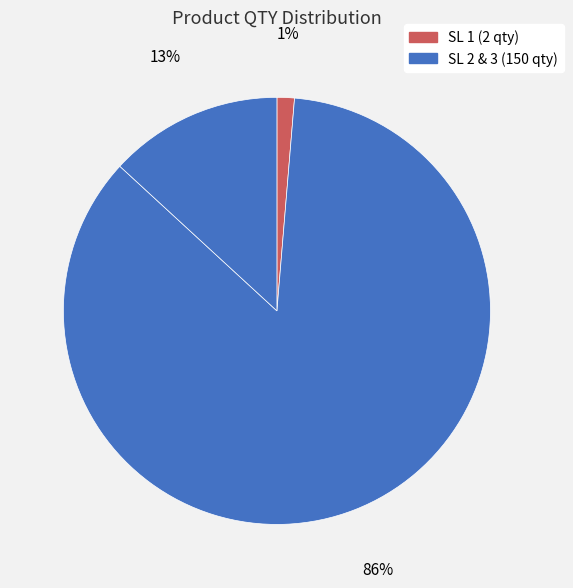

How many slices are in this pie chart?

3